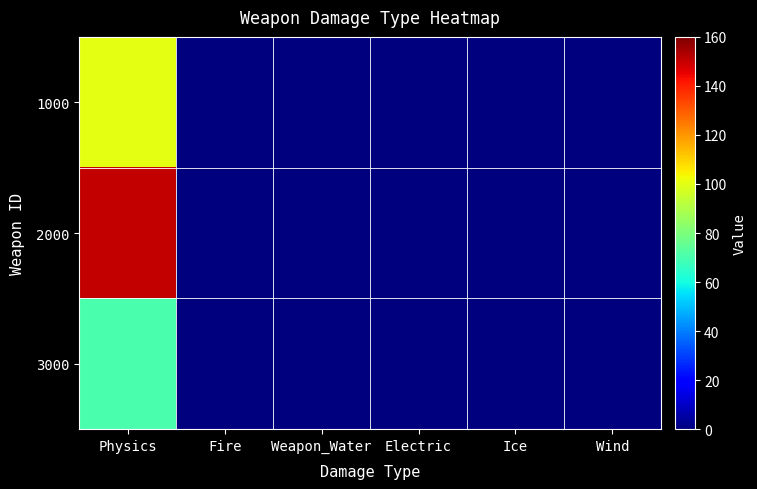

Which category has the highest value across all series?

Physics